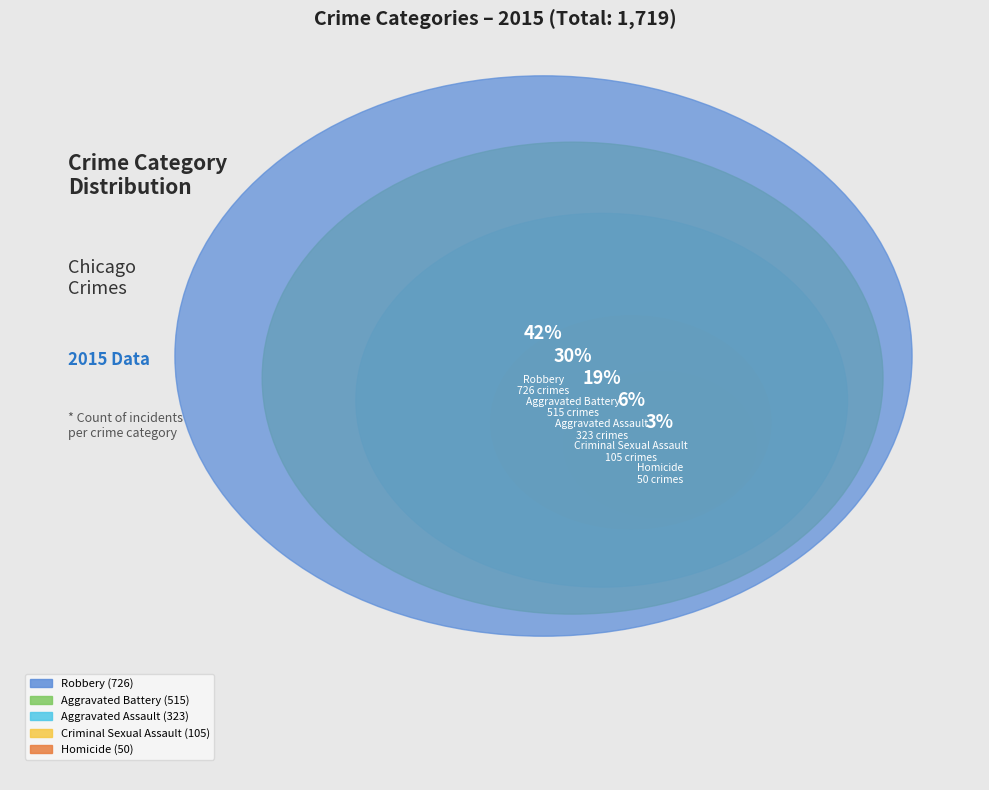

Which category has the smallest portion of the pie?

Homicide